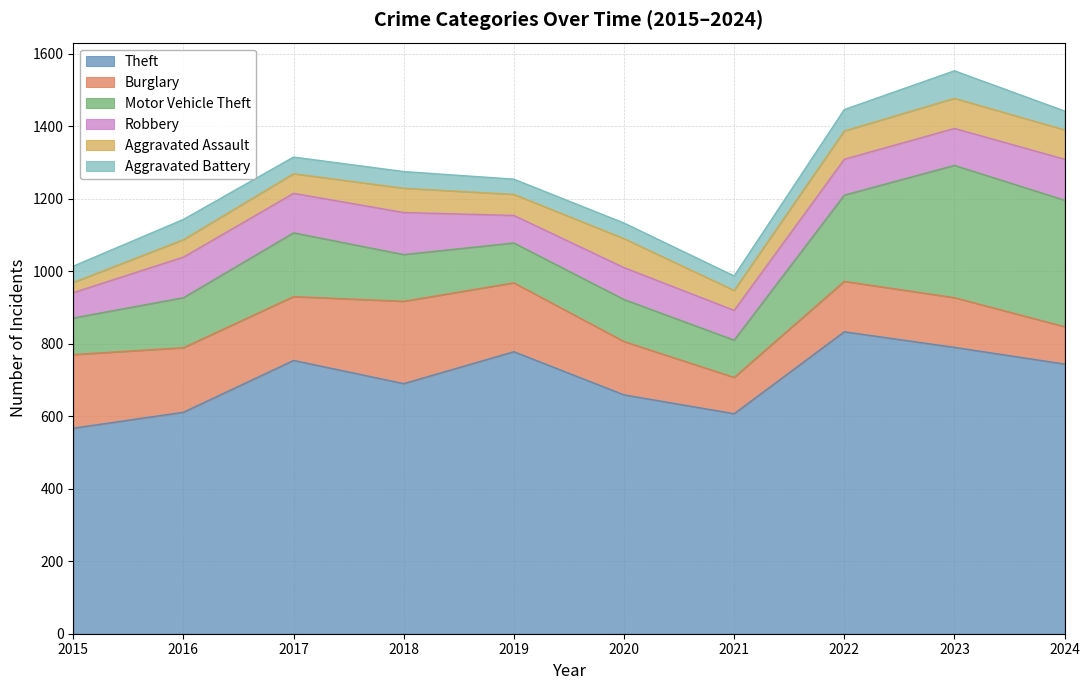

Reading left to right, list all the values displayed in this chart.

Theft: 2015=567	2016=611	2017=754	2018=690	2019=778	2020=659	2021=607	2022=833	2023=790	2024=744
Burglary: 2015=203	2016=178	2017=176	2018=227	2019=190	2020=147	2021=100	2022=139	2023=137	2024=103
Motor Vehicle Theft: 2015=101	2016=138	2017=176	2018=129	2019=110	2020=116	2021=103	2022=238	2023=365	2024=349
Robbery: 2015=70	2016=112	2017=109	2018=116	2019=76	2020=88	2021=82	2022=99	2023=102	2024=113
Aggravated Assault: 2015=28	2016=48	2017=54	2018=67	2019=58	2020=80	2021=55	2022=78	2023=83	2024=81
Aggravated Battery: 2015=45	2016=56	2017=46	2018=46	2019=42	2020=43	2021=40	2022=59	2023=76	2024=52